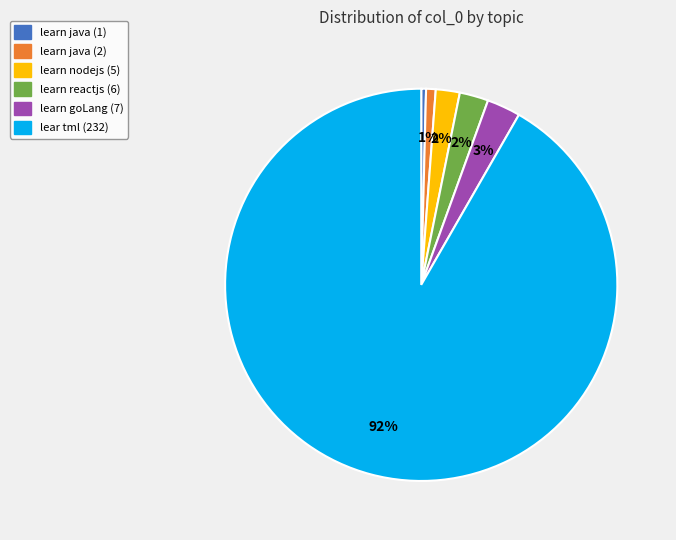

To the nearest percent, what is the average slice percentage?

17%